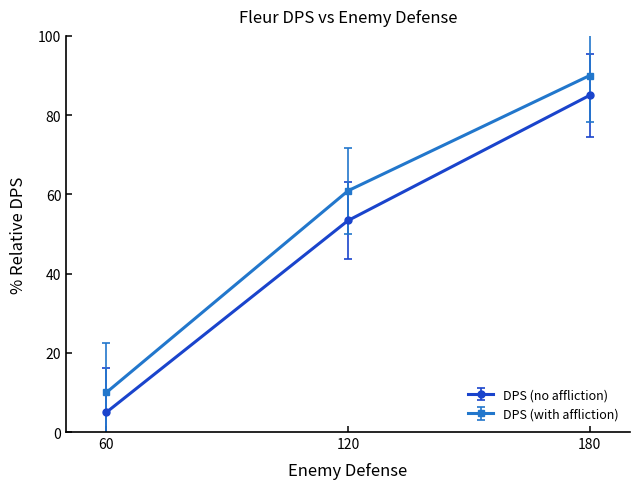

Reading right to left, transcribe all the data shown in this chart.

DPS (no affliction): 85.0	53.4	5.0
DPS (with affliction): 90.0	60.9	10.0